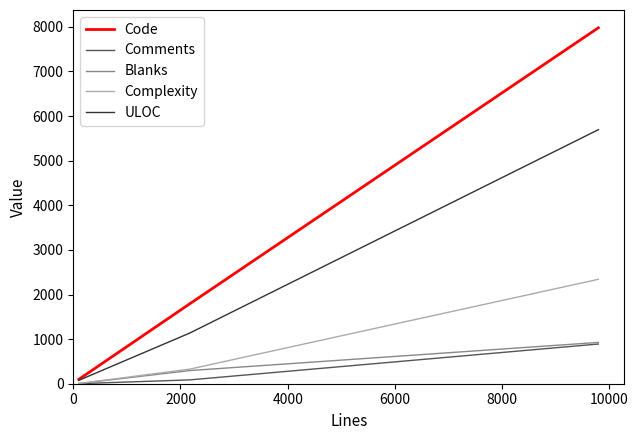

Which series has the largest total across all categories?

Code